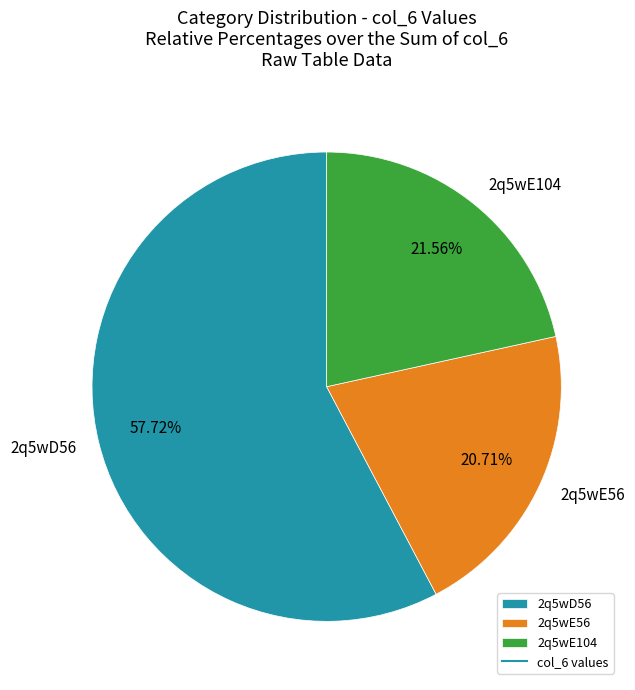

Does any single category account for the majority?

Yes